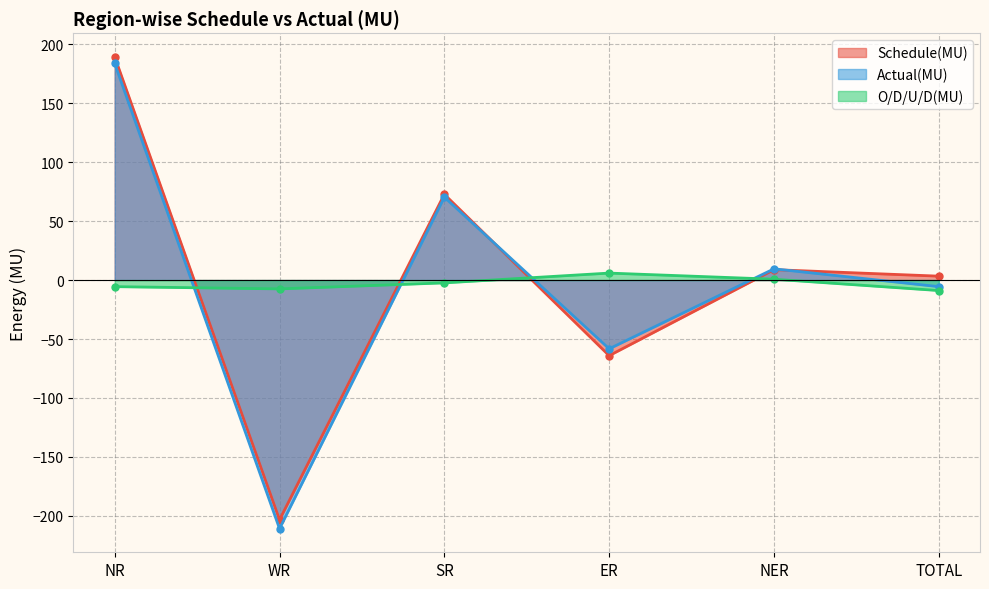

Which has a higher value, TOTAL or NR?

NR